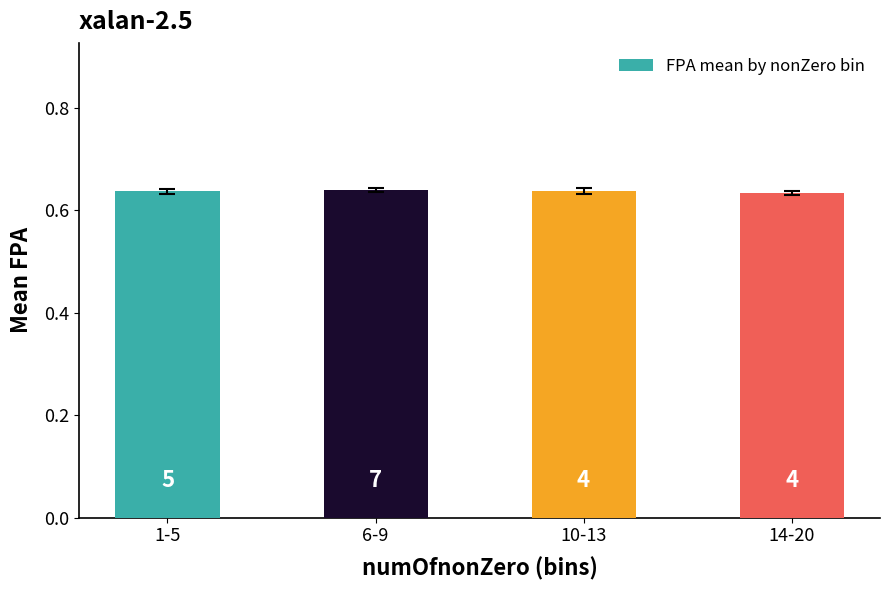

How many values are between 0 and 1?

4